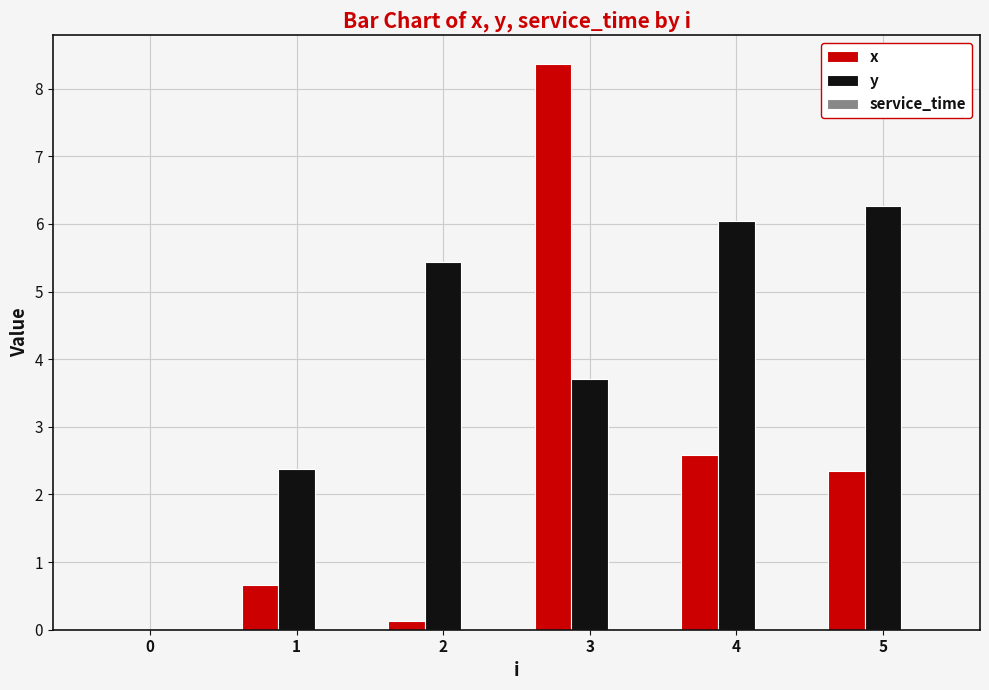

Which series changed the most between 2 and 4?

x